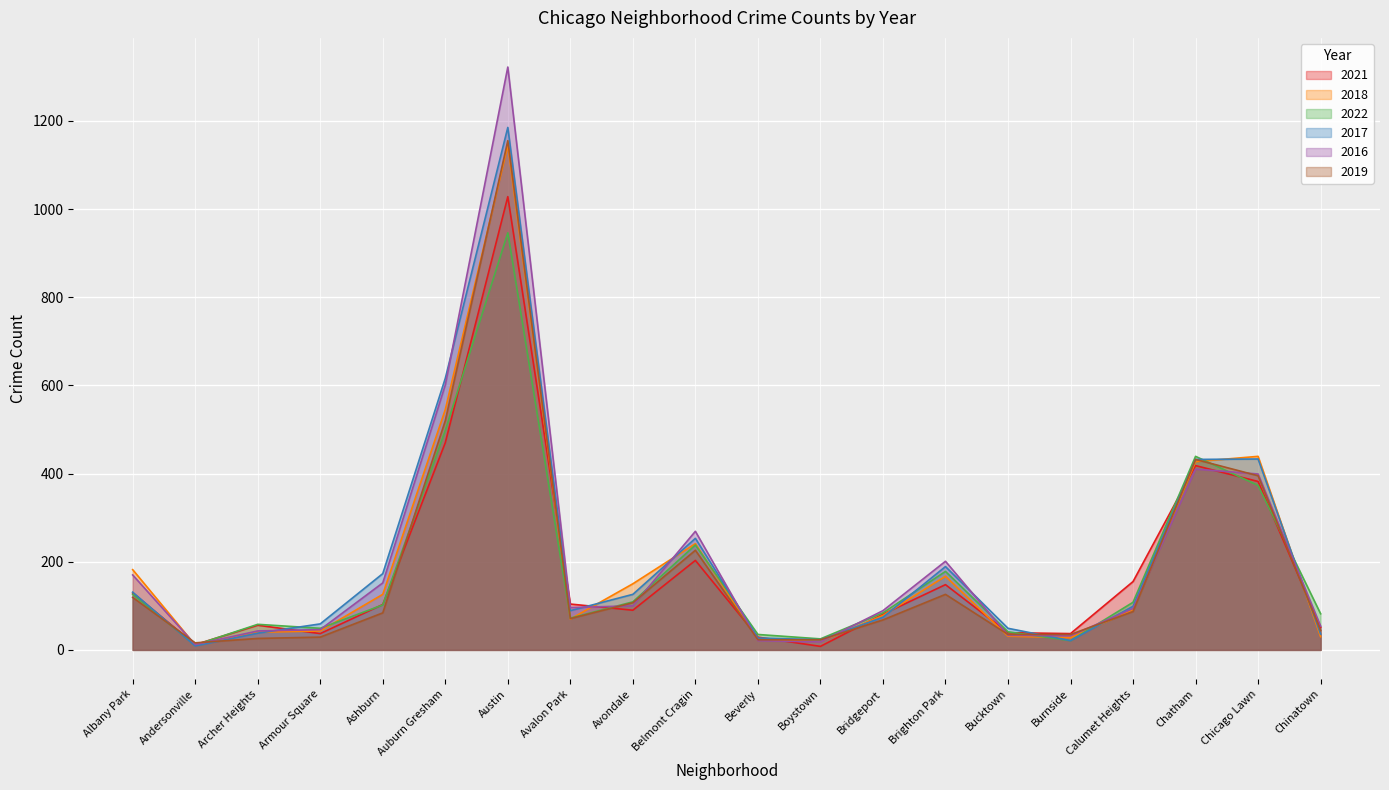

What is the label of the 20th point from the left?

Chinatown